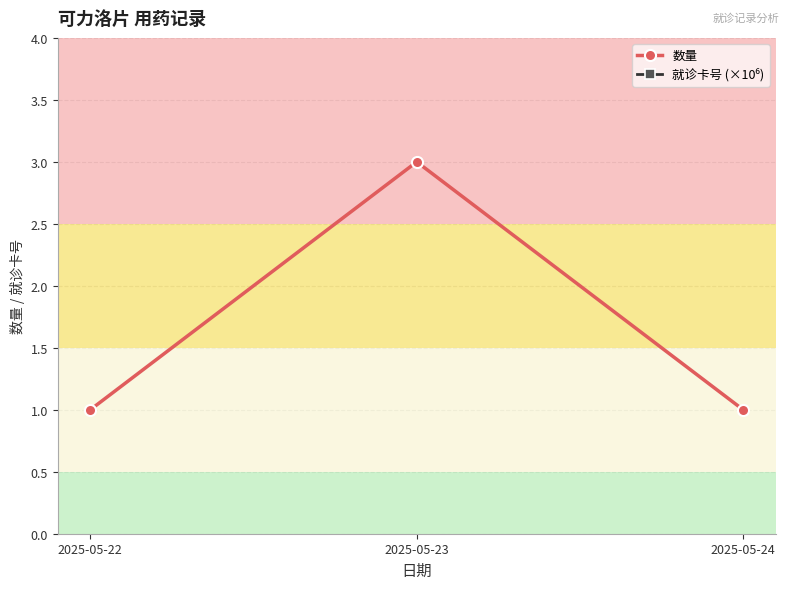

What is the minimum value for 数量?

1